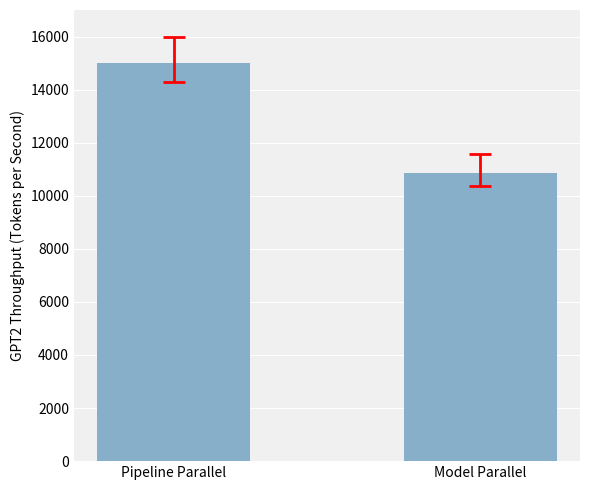

The chart shows a value of 20123.1 at Pipeline Parallel. True or false?

False